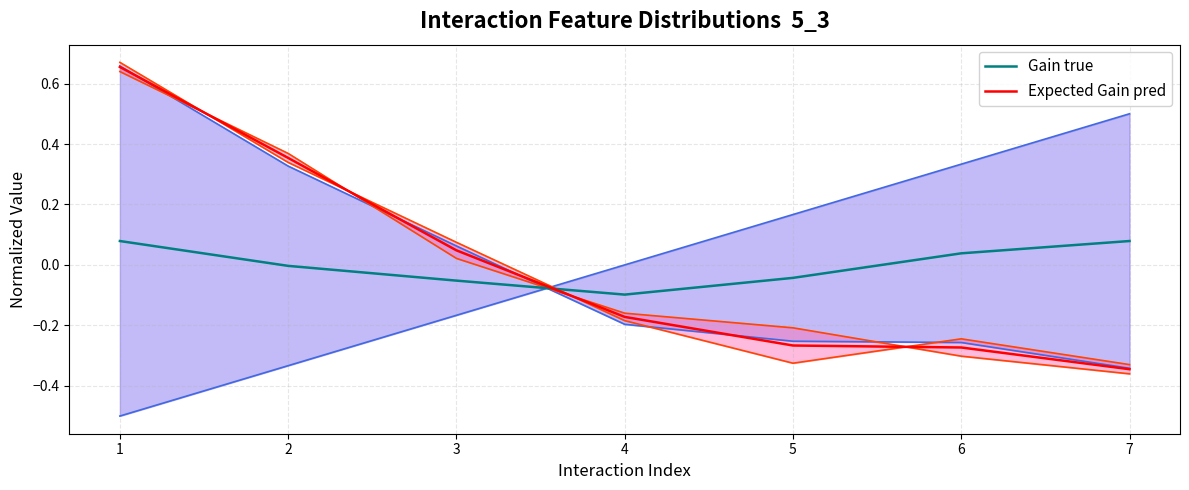

What is the greatest value displayed?

0.7